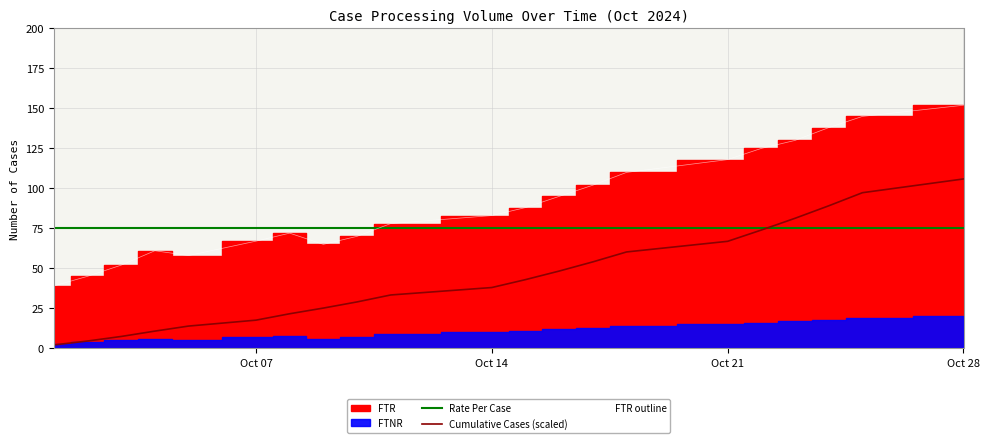

What is the difference between the second highest and minimum values in the FTR outline series?

106.0